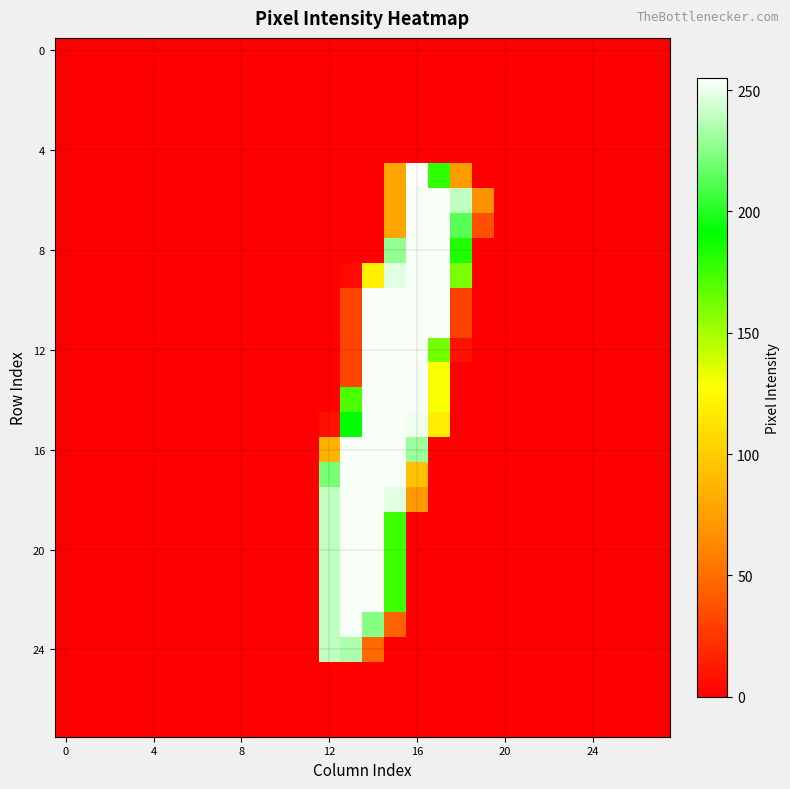

At how many categories does at least one series exceed 227?

7